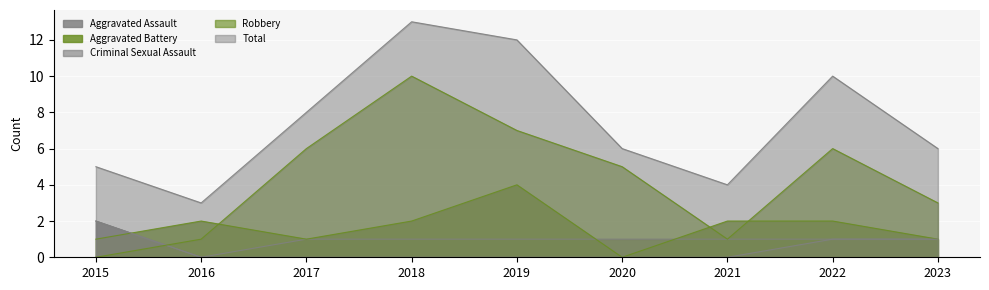

What is the difference between the second highest and minimum values in the Total series?

9